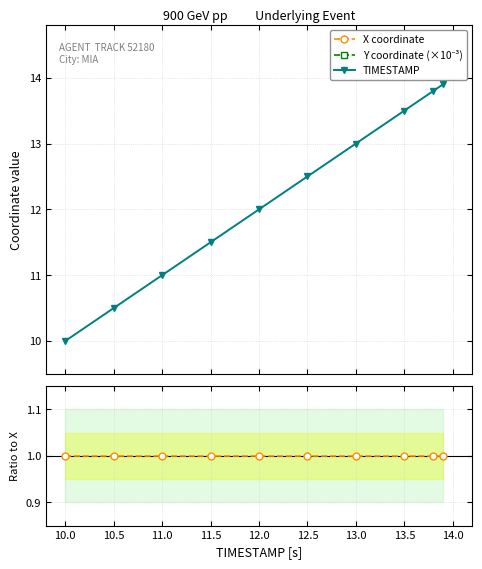

How many lines are shown in the chart?

5